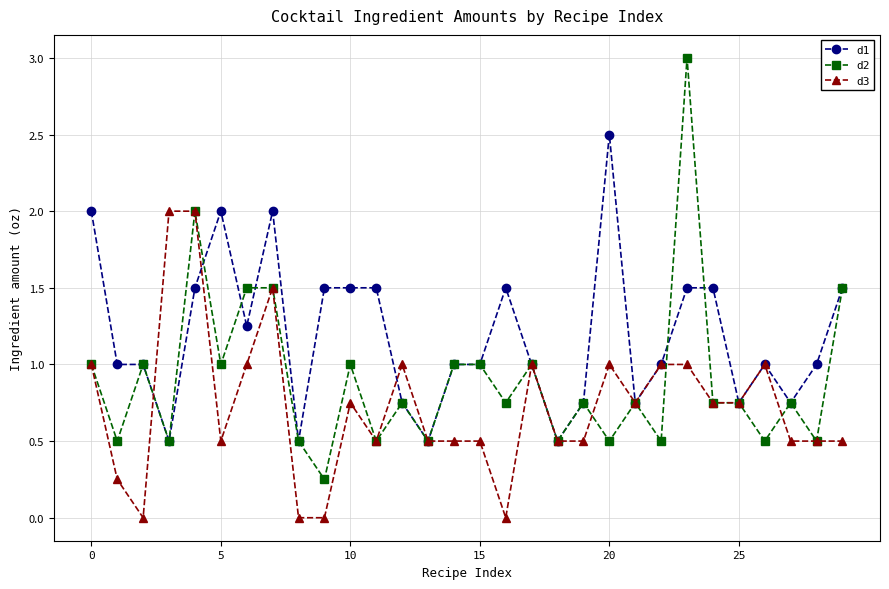

Which series has the largest total across all categories?

d1